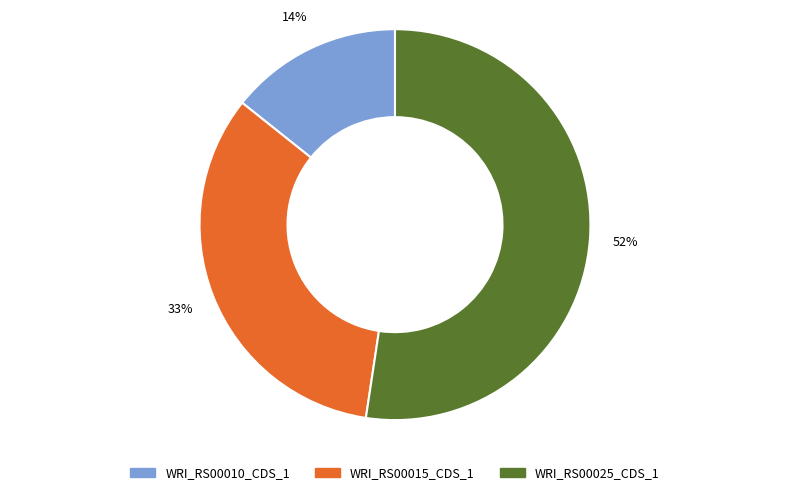

To the nearest percent, what portion does WRI_RS00010_CDS_1 represent?

14%